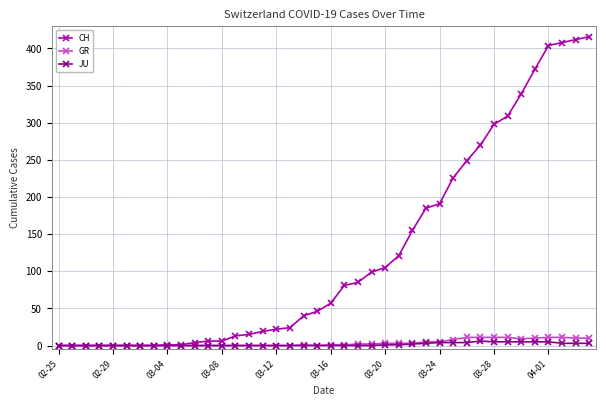

At how many categories does at least one series exceed 62?

19